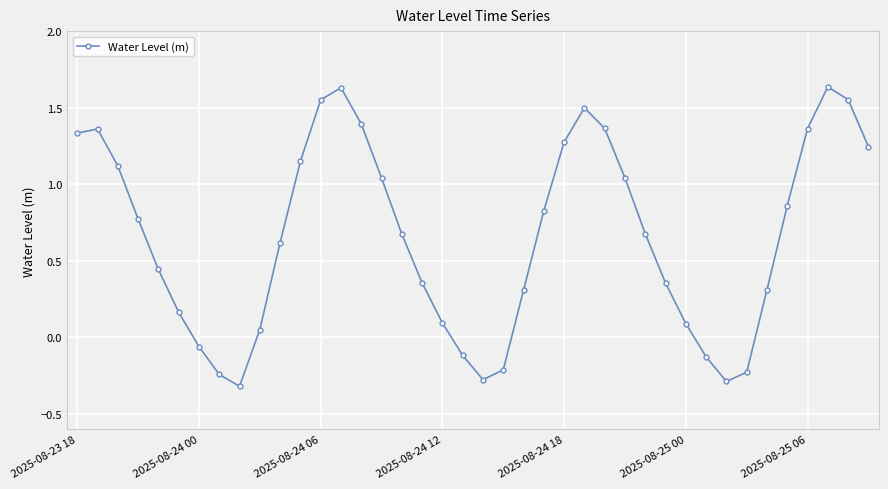

What is the difference between the maximum and minimum values?

2.0